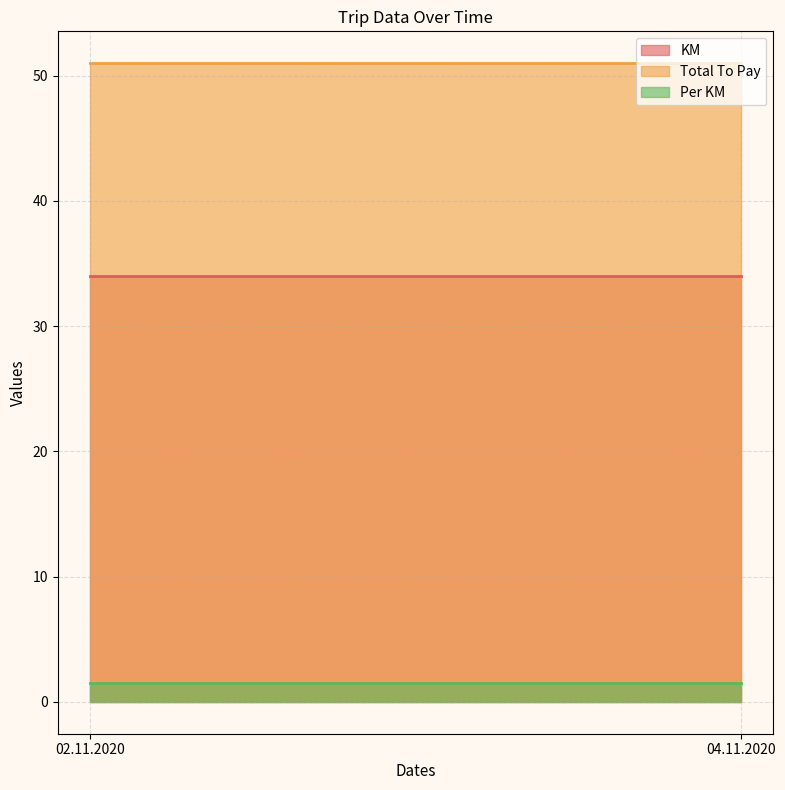

The Total To Pay series shows 51.0 at 04.11.2020. True or false?

True